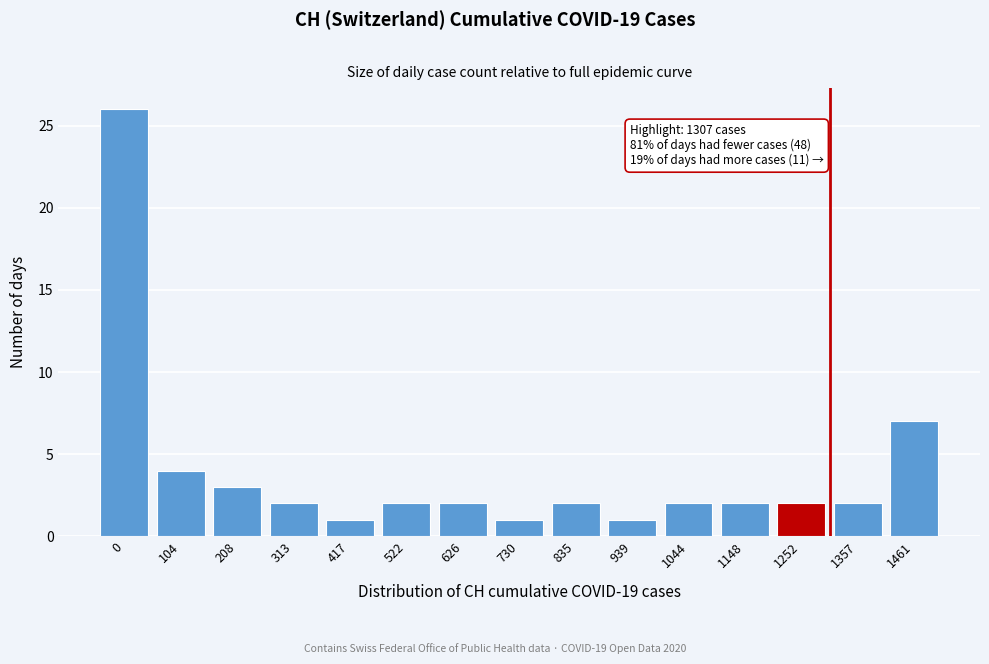

Reading left to right, transcribe all the data shown in this chart.

26	4	3	2	1	2	2	1	2	1	2	2	2	2	7